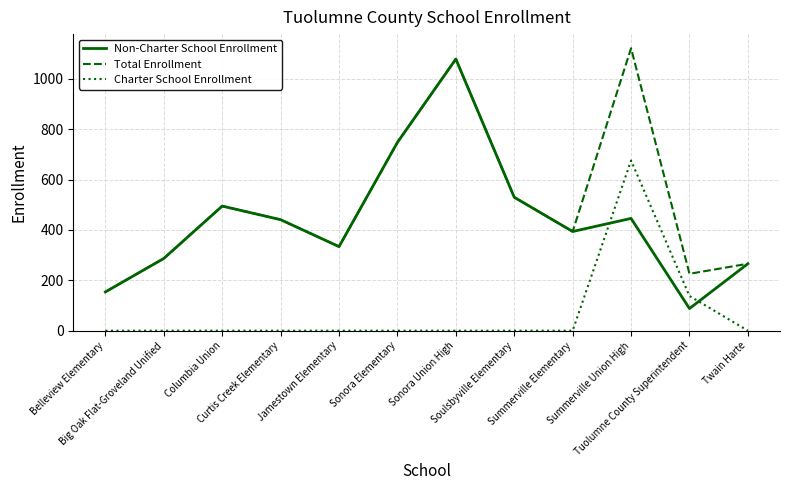

Which series has the largest total across all categories?

Total Enrollment